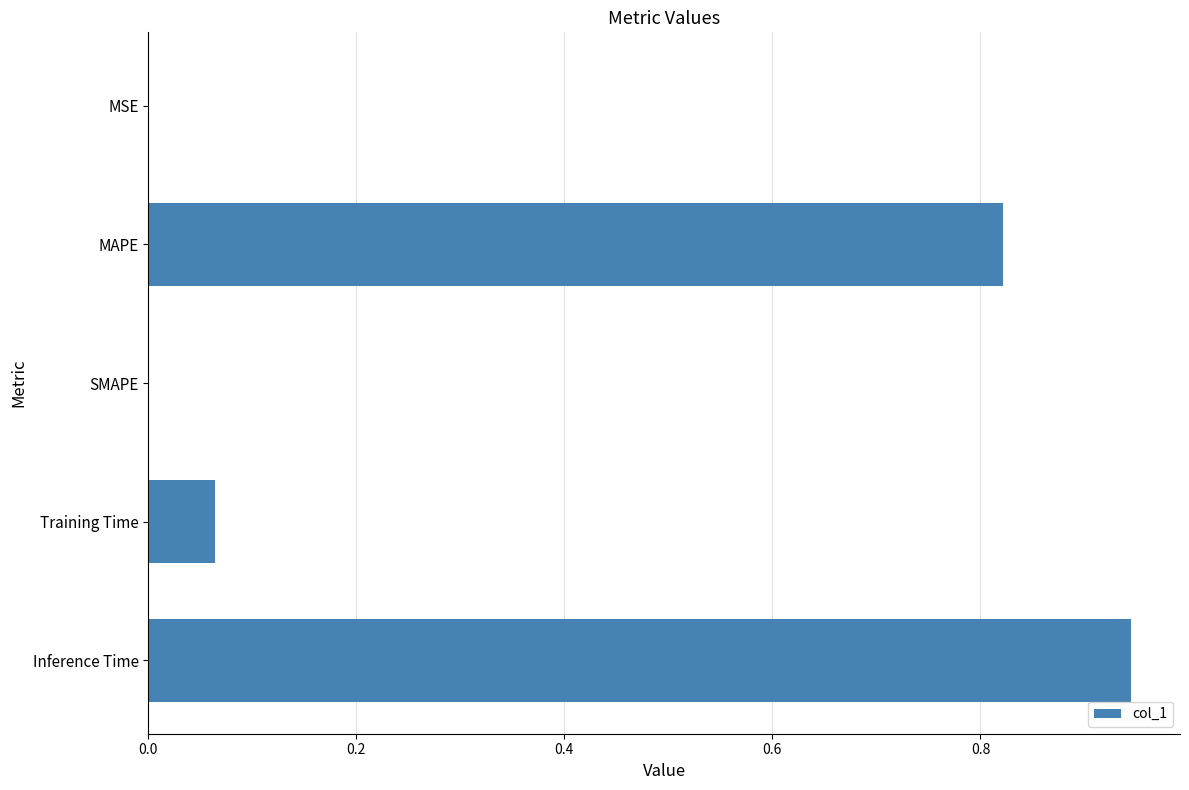

What is the change in value from MAPE to SMAPE?

-0.8